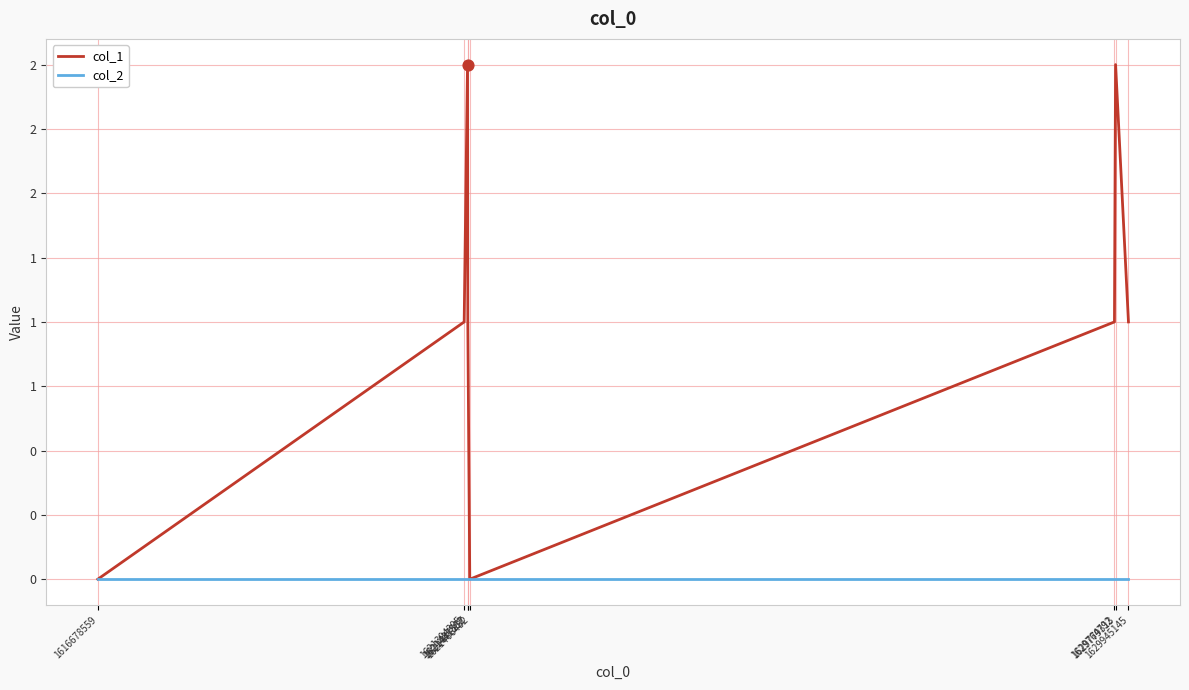

Does the chart have visible grid lines?

Yes